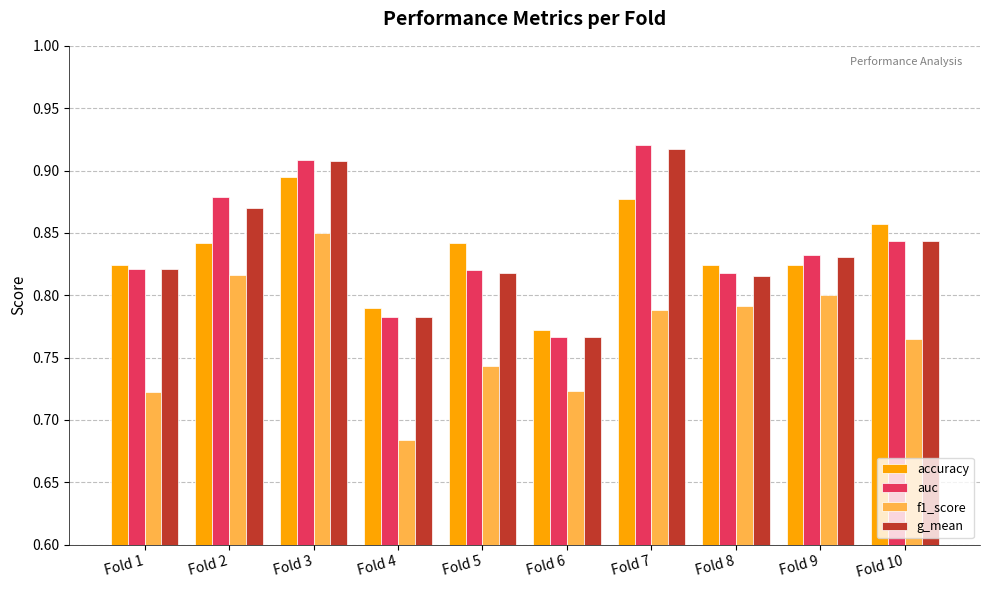

Which category has the highest value in the accuracy series?

Fold 3